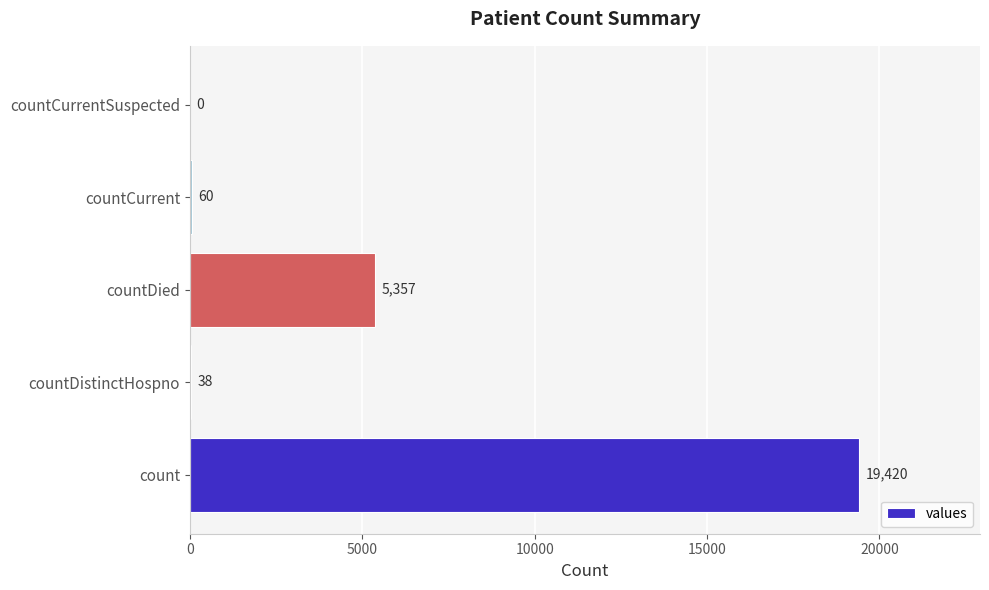

Approximately how many times larger is the value at count compared to countDistinctHospno?

511.1